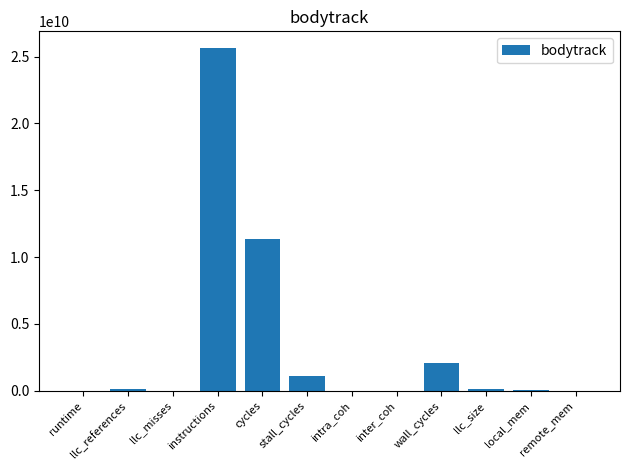

The chart shows a value of 35041597662.9 at instructions. True or false?

False